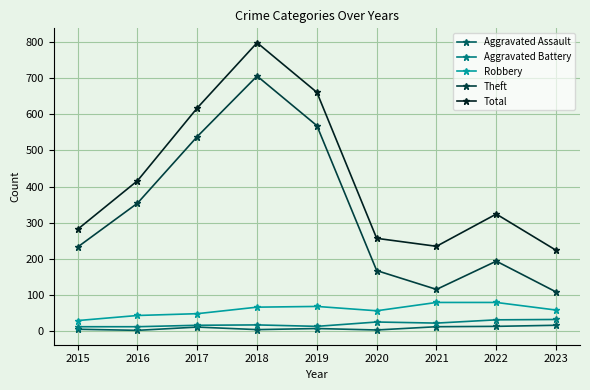

Does the chart have visible grid lines?

Yes